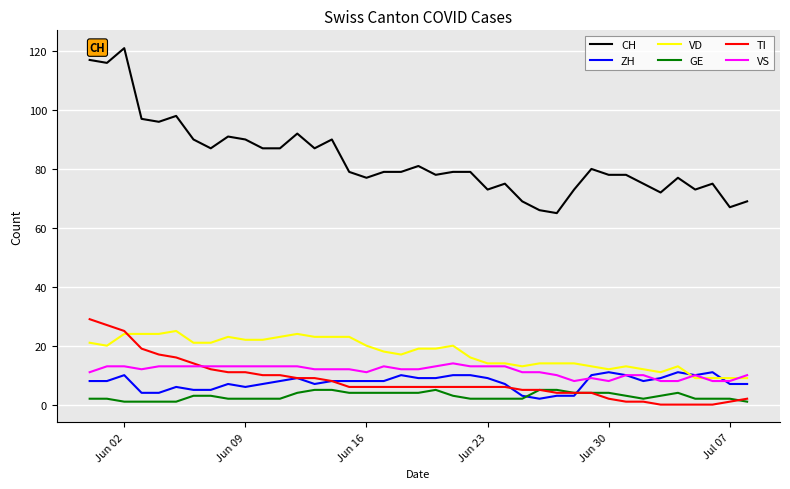

Reading right to left, transcribe all the data shown in this chart.

CH: 69	67	75	73	77	72	75	78	78	80	73	65	66	69	75	73	79	79	78	81	79	79	77	79	90	87	92	87	87	90	91	87	90	98	96	97	121	116	117
ZH: 7	7	11	10	11	9	8	10	11	10	3	3	2	3	7	9	10	10	9	9	10	8	8	8	8	7	9	8	7	6	7	5	5	6	4	4	10	8	8
VD: 9	9	9	9	13	11	12	13	12	13	14	14	14	13	14	14	16	20	19	19	17	18	20	23	23	23	24	23	22	22	23	21	21	25	24	24	24	20	21
GE: 1	2	2	2	4	3	2	3	4	4	4	5	5	2	2	2	2	3	5	4	4	4	4	4	5	5	4	2	2	2	2	3	3	1	1	1	1	2	2
TI: 2	1	0	0	0	0	1	1	2	4	4	4	5	5	6	6	6	6	6	6	6	6	6	6	8	9	9	10	10	11	11	12	14	16	17	19	25	27	29
VS: 10	8	8	10	8	8	10	10	8	9	8	10	11	11	13	13	13	14	13	12	12	13	11	12	12	12	13	13	13	13	13	13	13	13	13	12	13	13	11